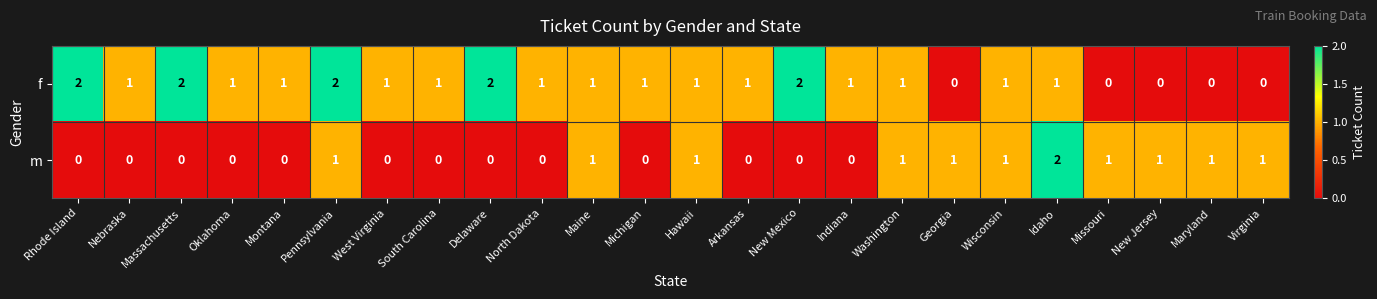

The m series shows 0 at South Carolina. True or false?

True